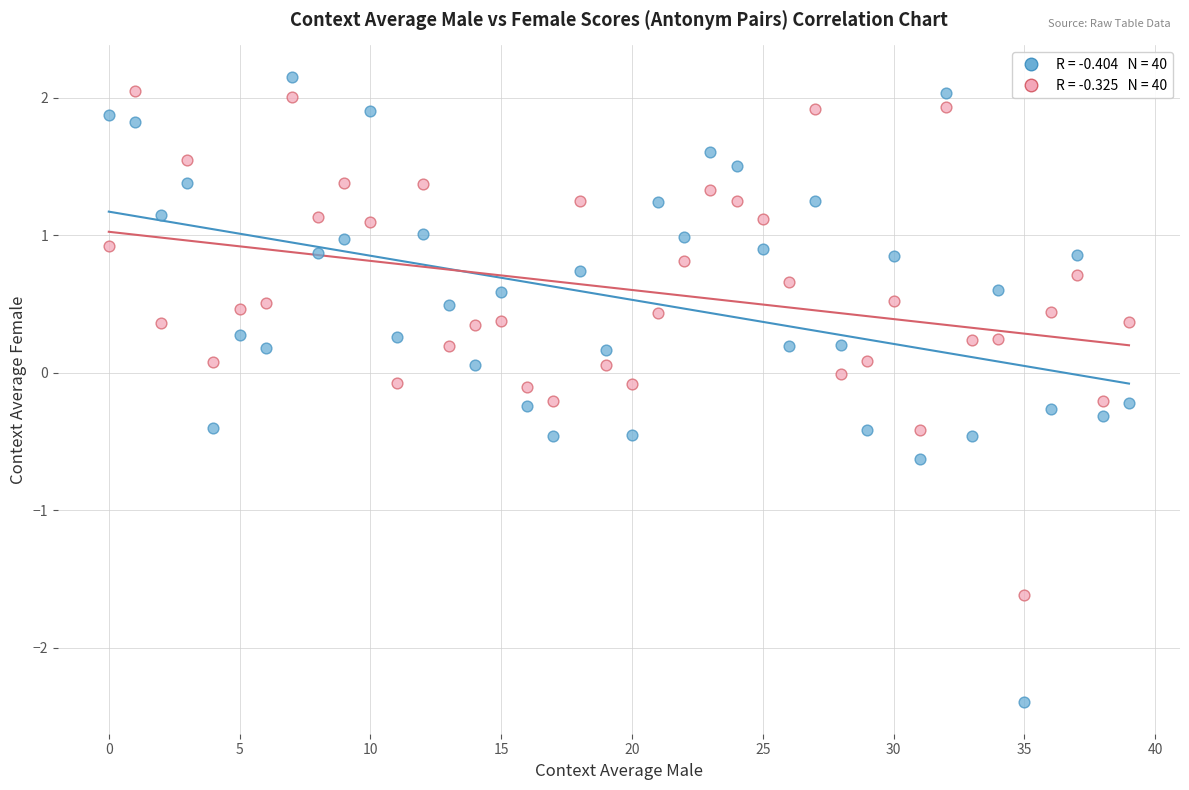

Across all data points, what is the range of Y values (max minus min)?

4.6